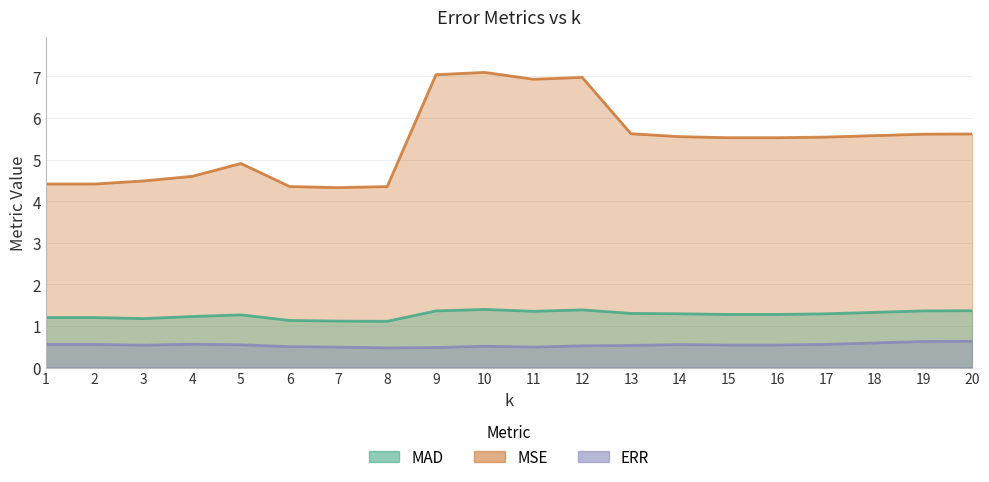

Rank the series at 19 from lowest to highest value.

ERR, MAD, MSE